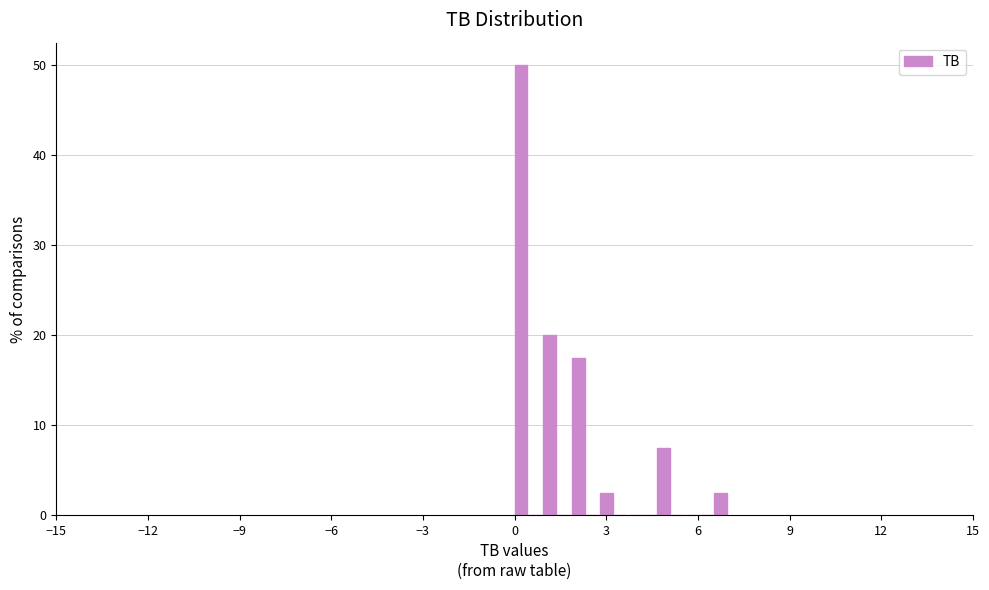

Around what value on the x-axis is the tallest bar? Give the approximate position of its centre, as read against the axis.

0.0